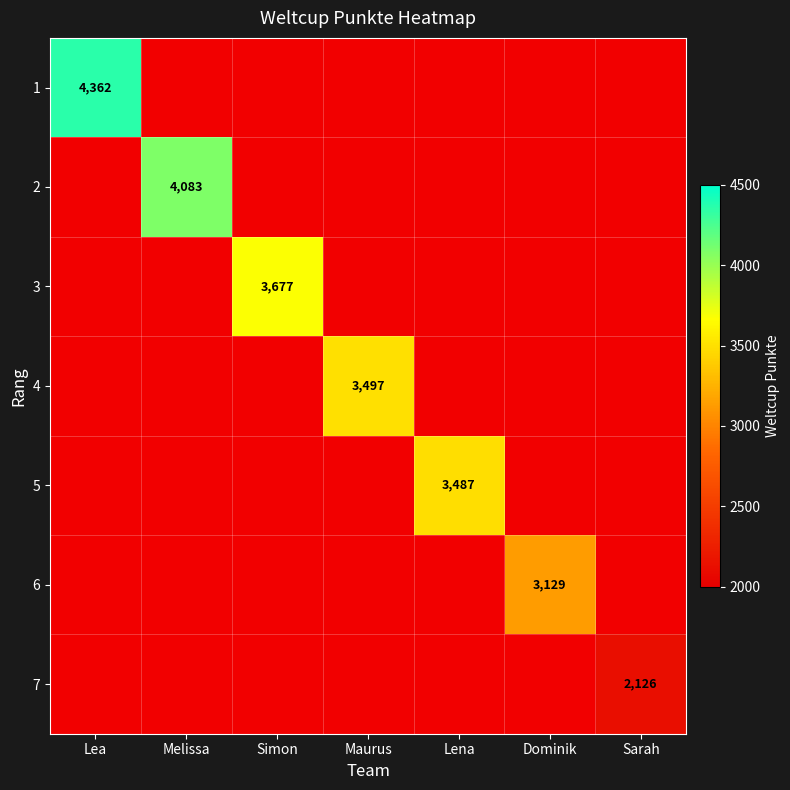

True or false: 7 has a value of 3096 at Sarah.

False